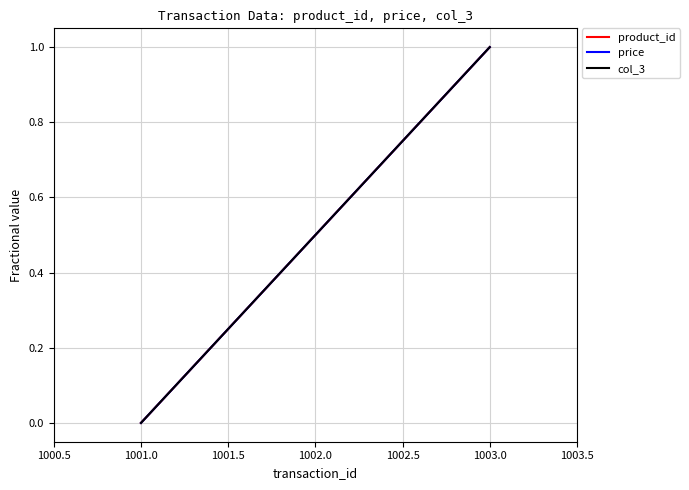

Does the chart display data point markers on the line(s)?

No